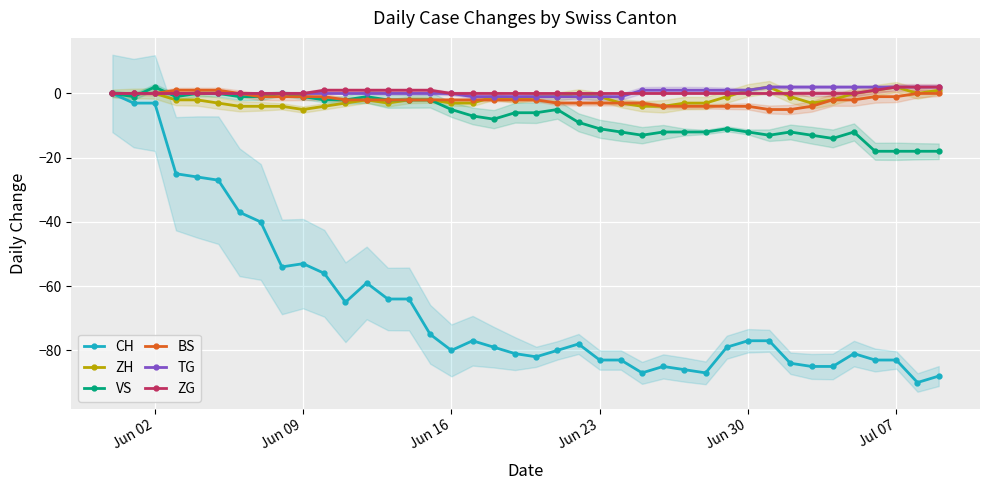

At which category does VS reach its first local peak?

Jun 02